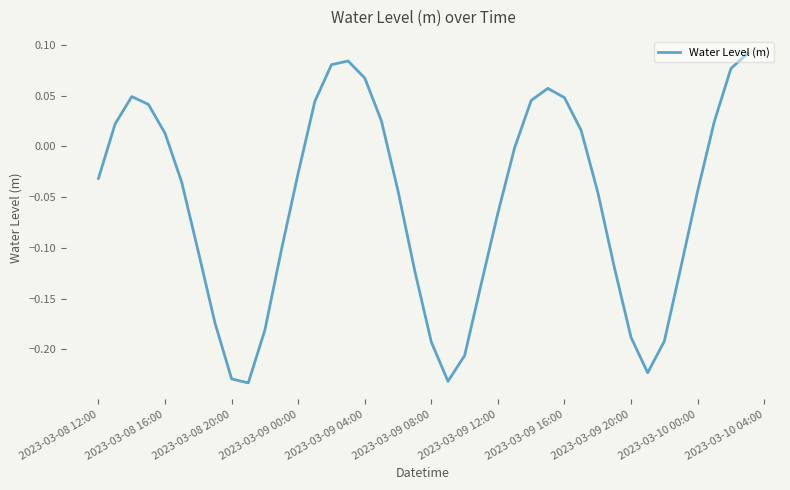

Which has a higher value, 2023-03-08 20:00 or 2023-03-09 04:00?

2023-03-09 04:00